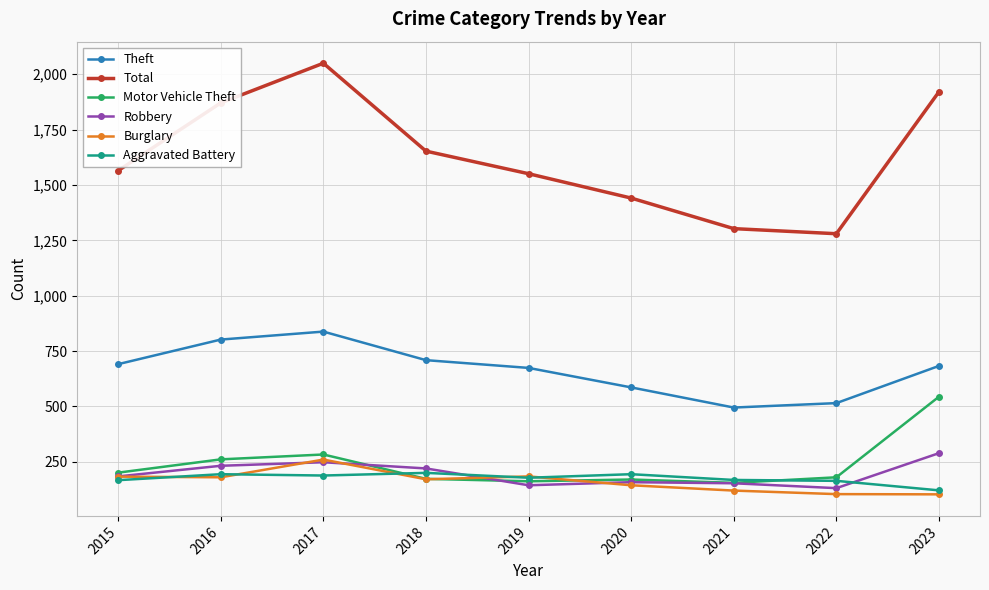

True or false: Theft and Total intersect in this chart.

False